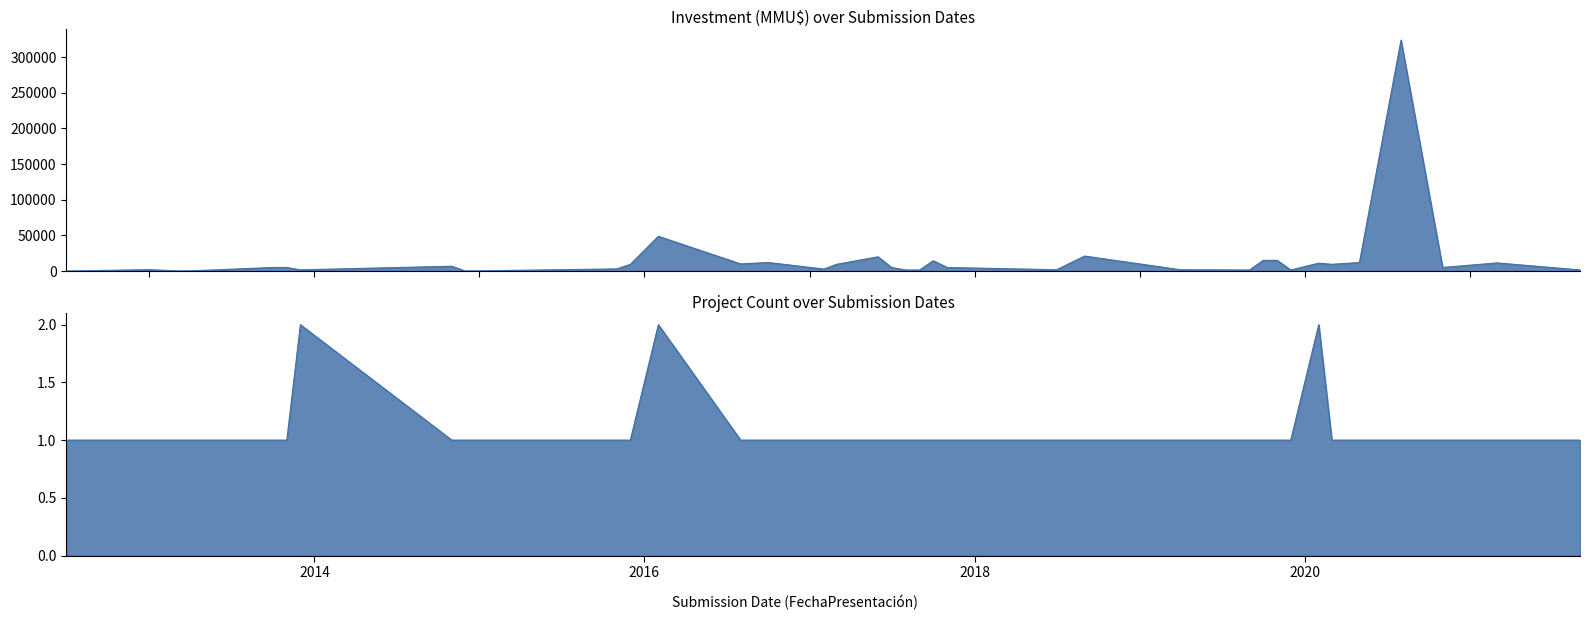

At how many categories does at least one series exceed 162099?

1